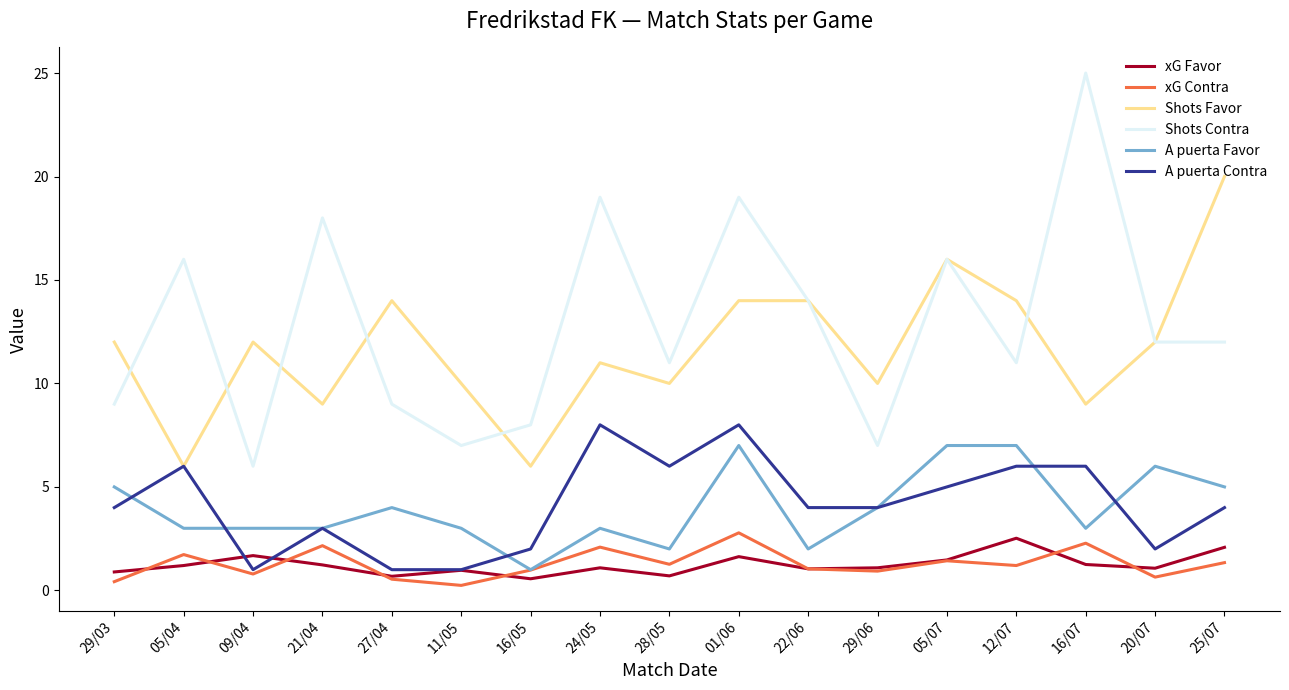

Where does the Shots Contra series first go above 12?

05/04